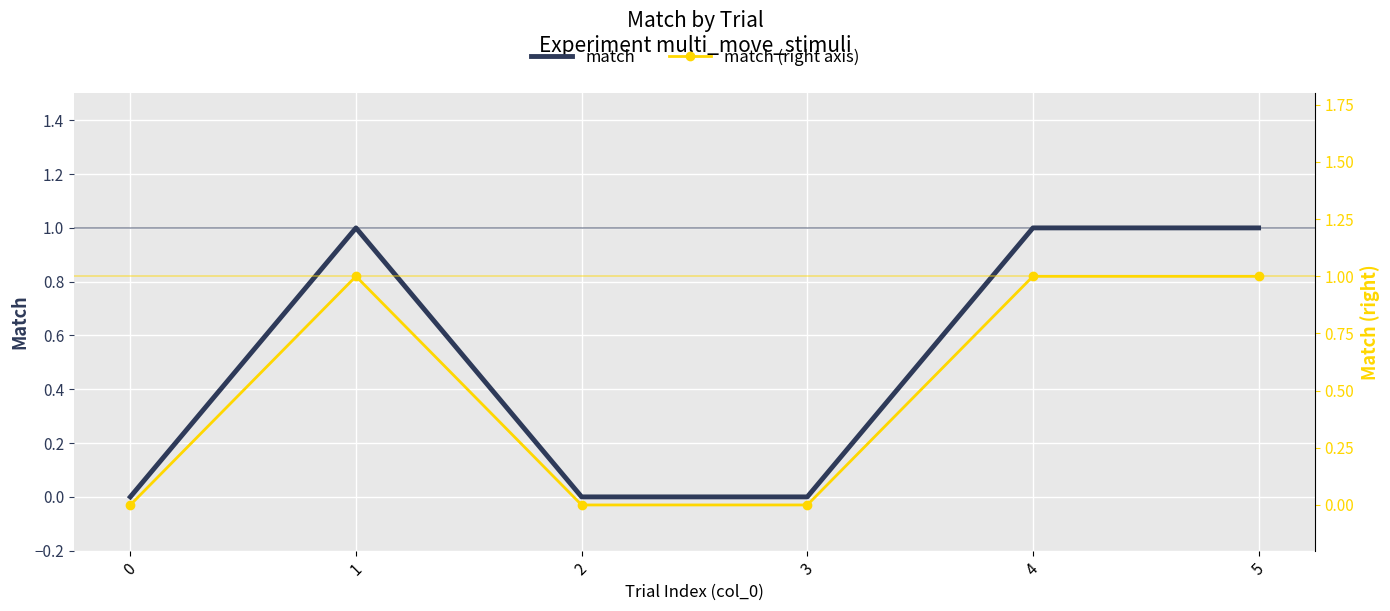

The value of match at 4 is 1. True or false?

True